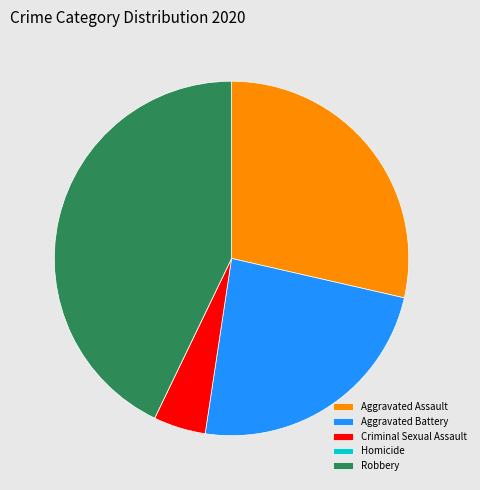

Does any single category account for the majority?

No